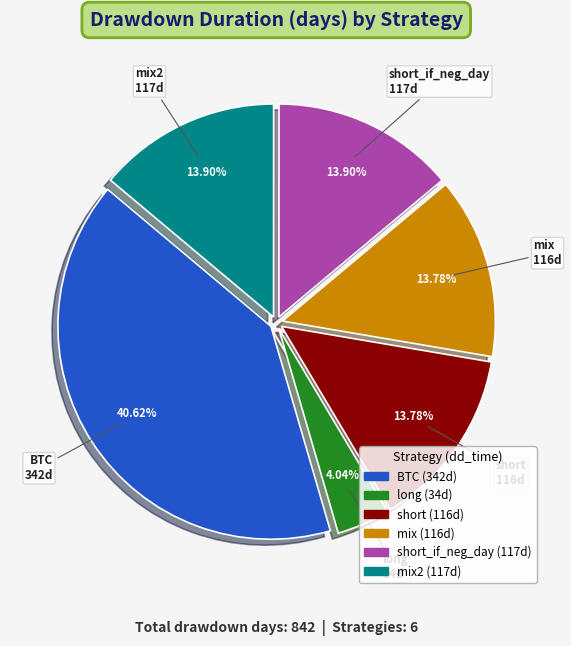

To the nearest percent, what is the difference between the largest and smallest slice percentages?

37%